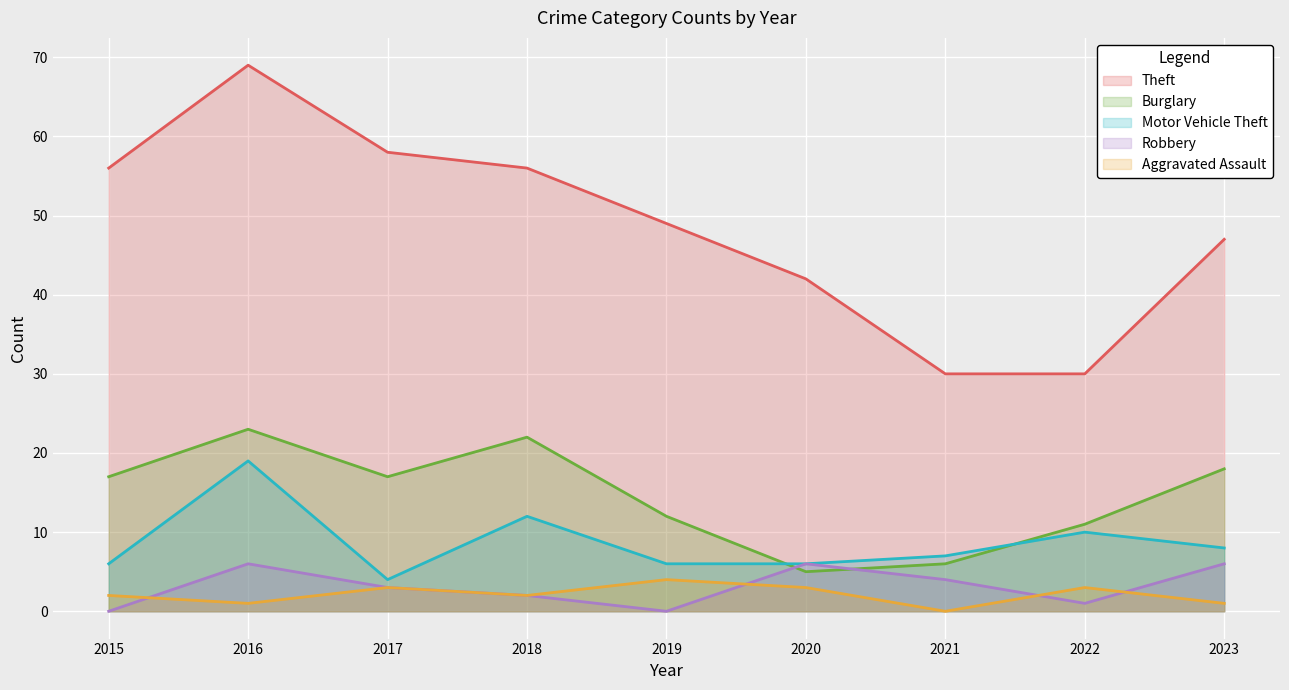

Which category has the lowest value in the Motor Vehicle Theft series?

2017